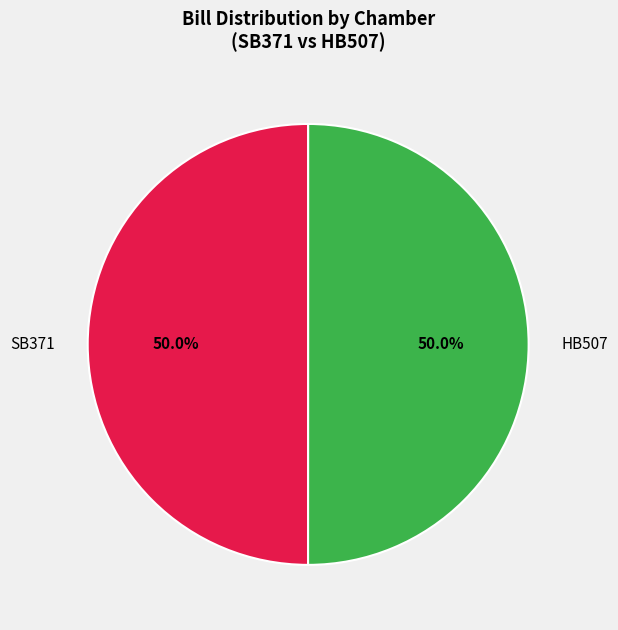

To the nearest percent, what is the combined percentage of HB507 and SB371?

100%